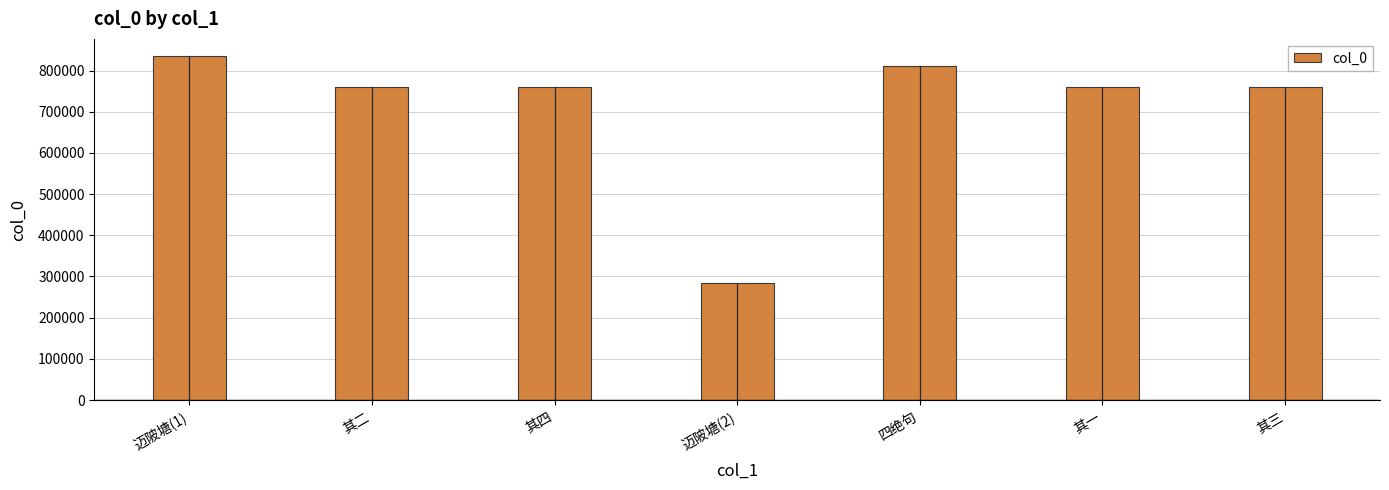

What is the sum of the values at 迈陂塘(2) and 其四?

1043867